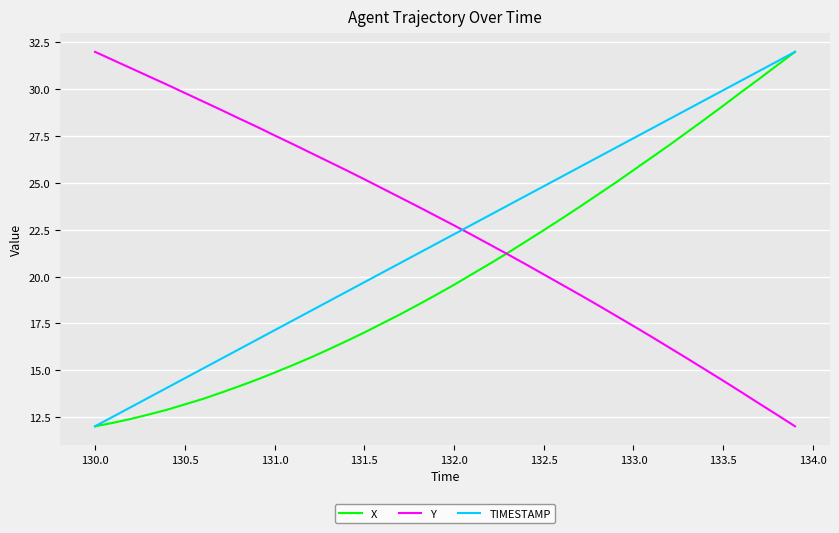

Does the chart have visible grid lines?

Yes